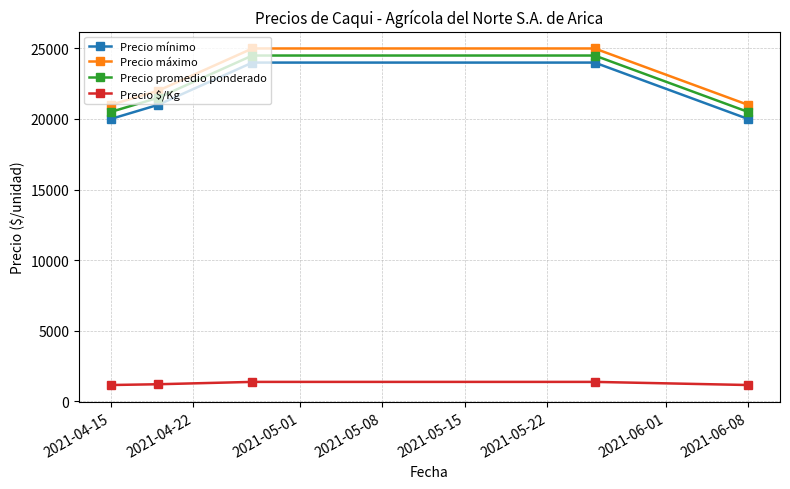

At how many categories does at least one series exceed 5221?

5